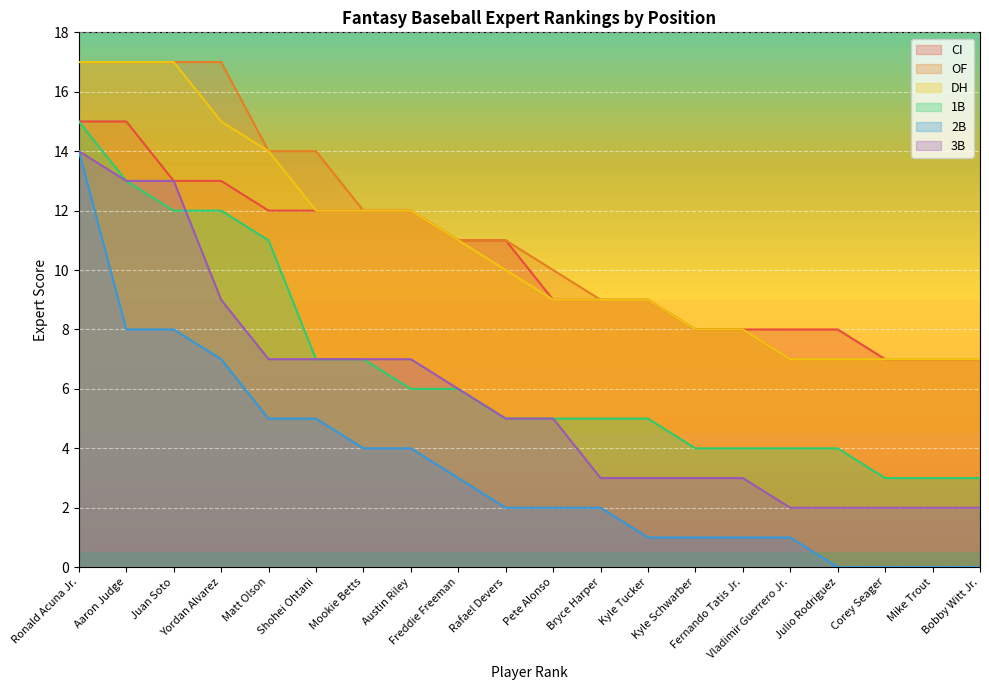

Reading left to right, list all the values displayed in this chart.

CI: 15	15	13	13	12	12	12	12	11	11	9	9	9	8	8	8	8	7	7	7
OF: 17	17	17	17	14	14	12	12	11	11	10	9	9	8	8	7	7	7	7	7
DH: 17	17	17	15	14	12	12	12	11	10	9	9	9	8	8	7	7	7	7	7
1B: 15	13	12	12	11	7	7	6	6	5	5	5	5	4	4	4	4	3	3	3
2B: 14	8	8	7	5	5	4	4	3	2	2	2	1	1	1	1	0	0	0	0
3B: 14	13	13	9	7	7	7	7	6	5	5	3	3	3	3	2	2	2	2	2